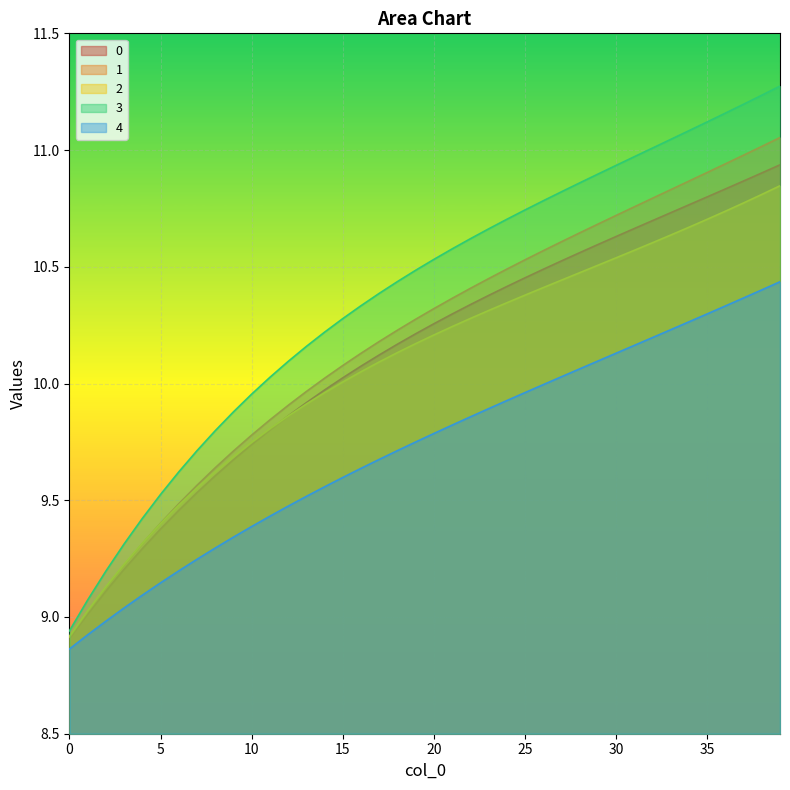

Between 15 and 22, which series saw the biggest shift?

3